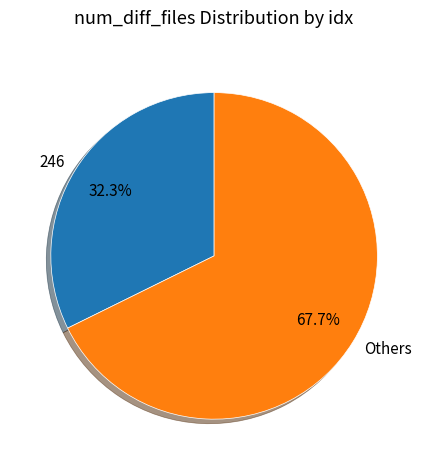

Rank the categories by value from lowest to highest.

246, Others